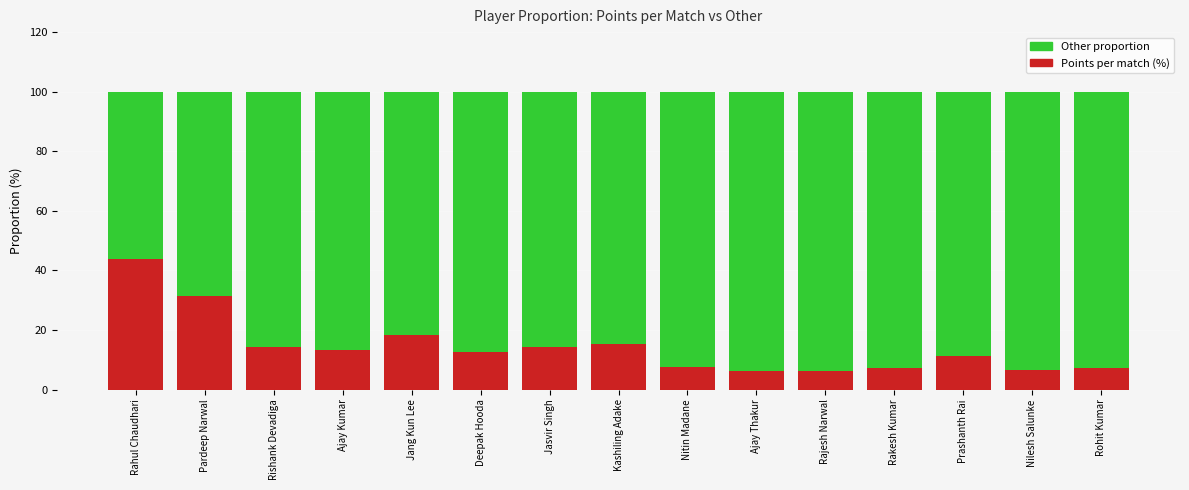

At how many categories does at least one series exceed 14?

15